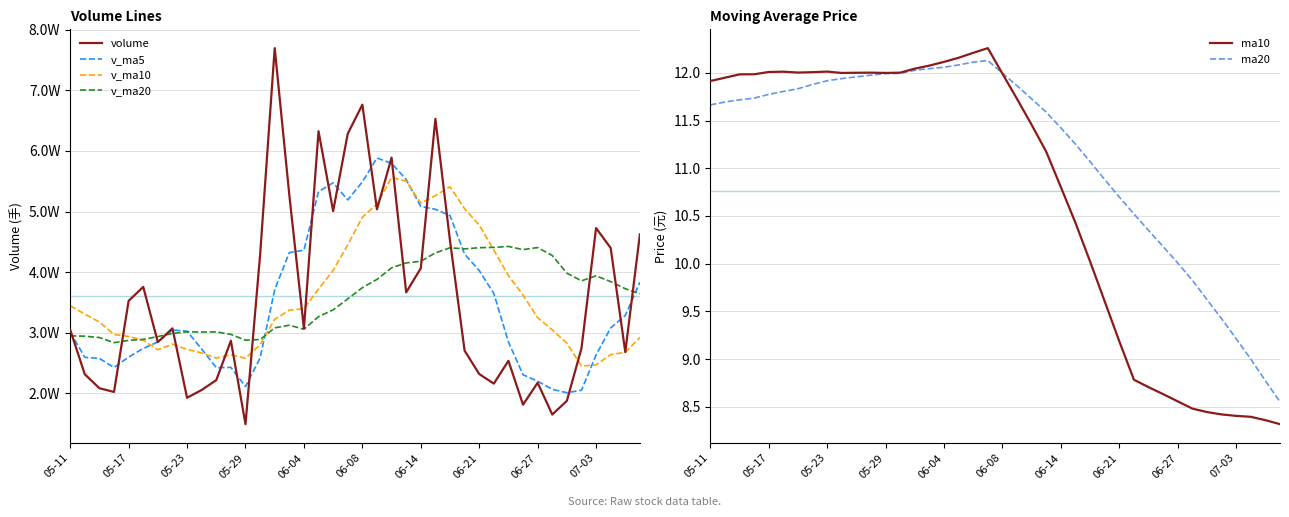

Does the chart have visible grid lines?

Yes